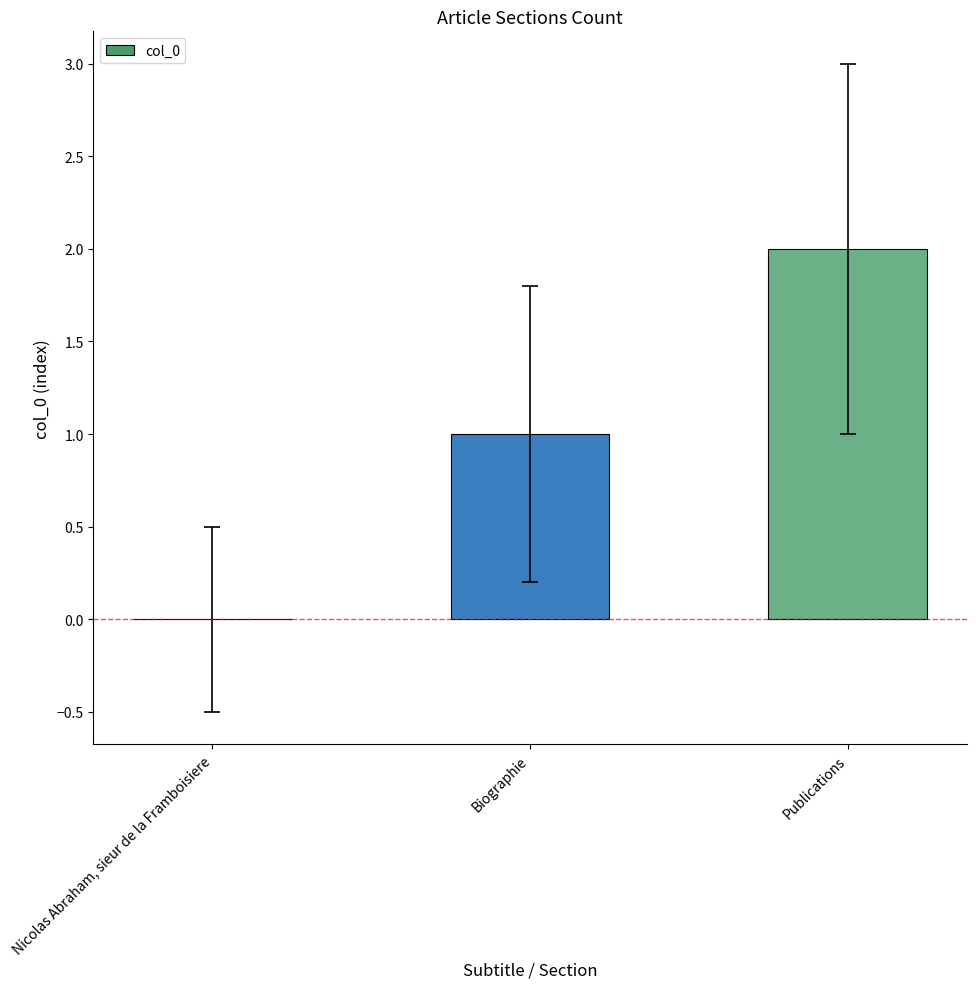

Which category has the highest value across all series?

Publications